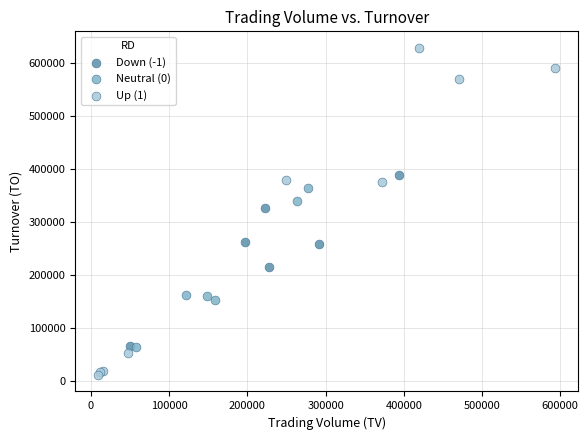

Which series has the largest Y range (max minus min)?

Up (1)